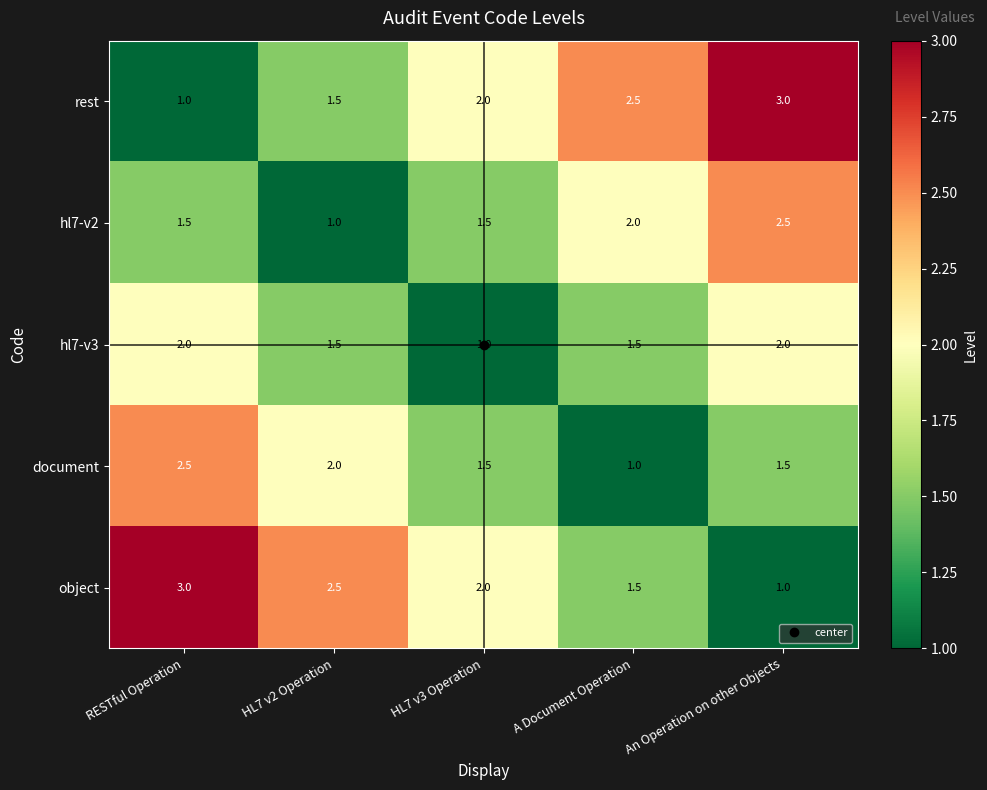

What is the smallest value displayed?

1.0